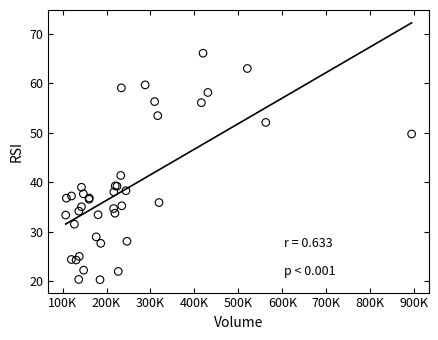

What Y value in the scatter plot is closest to 43?

41.4